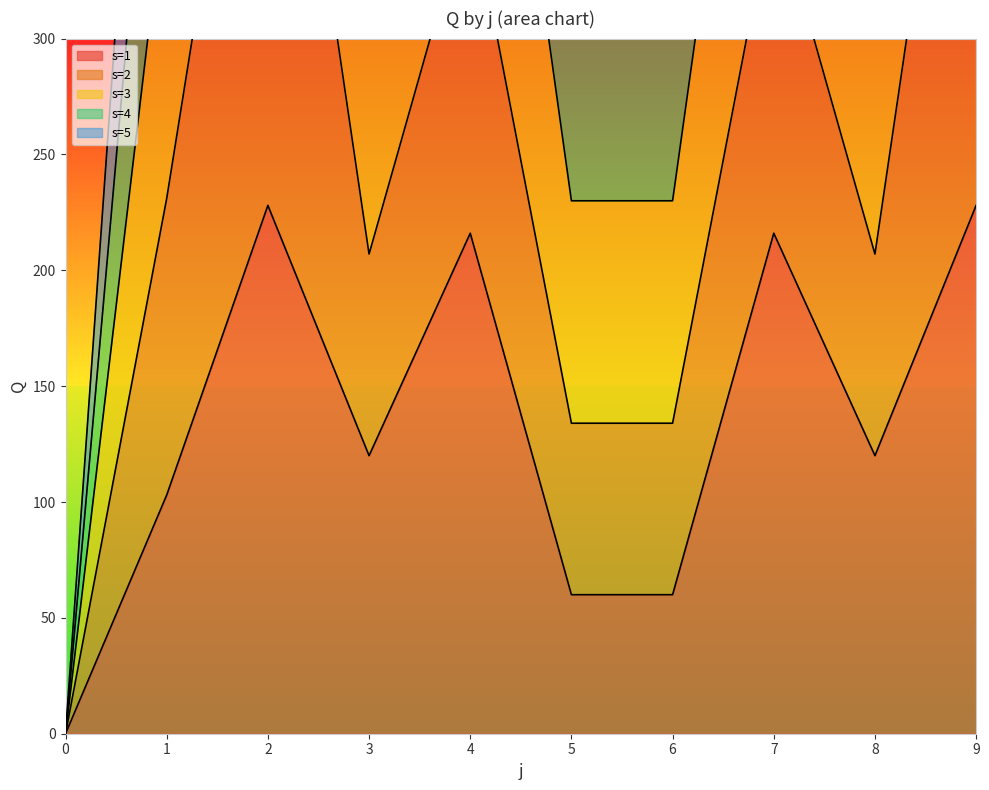

Rank the categories by s=3_line value from lowest to highest.

0, 5, 6, 3, 8, 1, 4, 7, 2, 9